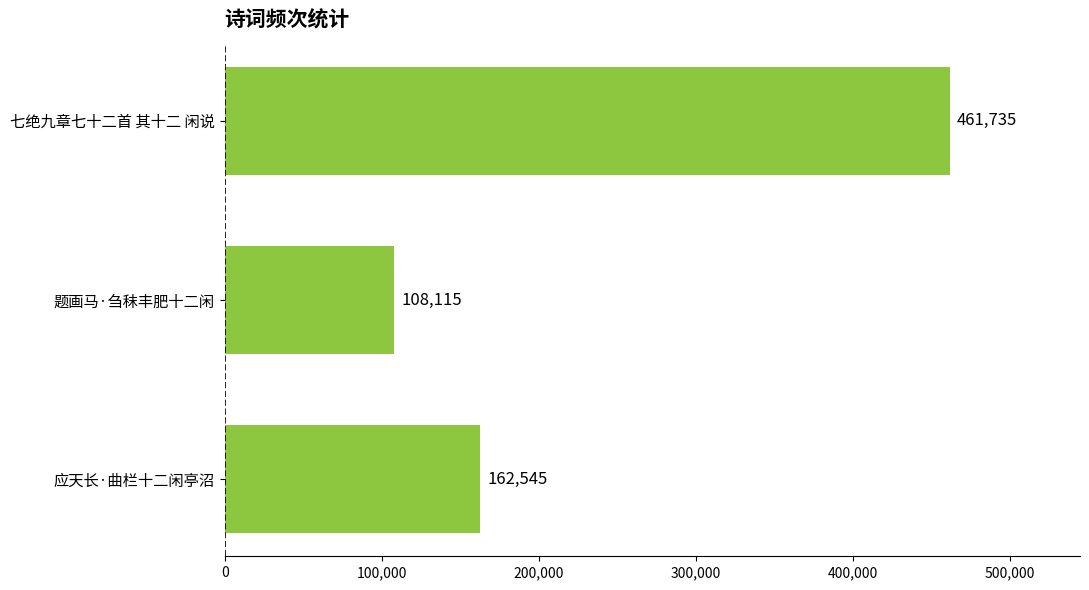

List the labels in order of value, largest first.

七绝九章七十二首 其十二 闲说, 应天长·曲栏十二闲亭沼, 题画马·刍秣丰肥十二闲